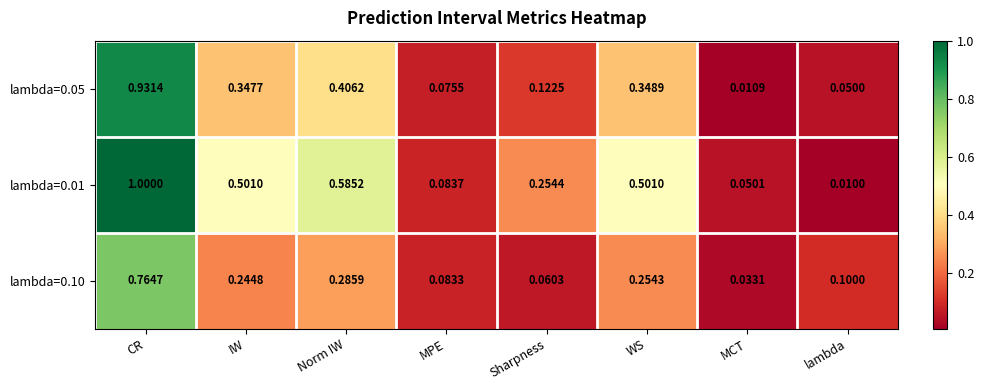

At which label does lambda=0.10 reach its peak?

CR